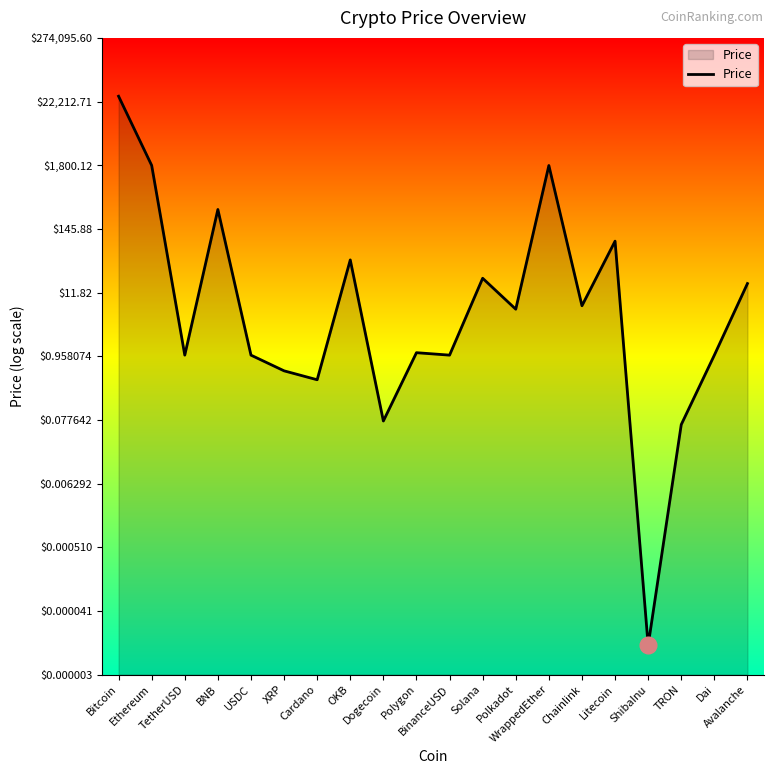

At which category does the data reach its first local valley?

TetherUSD